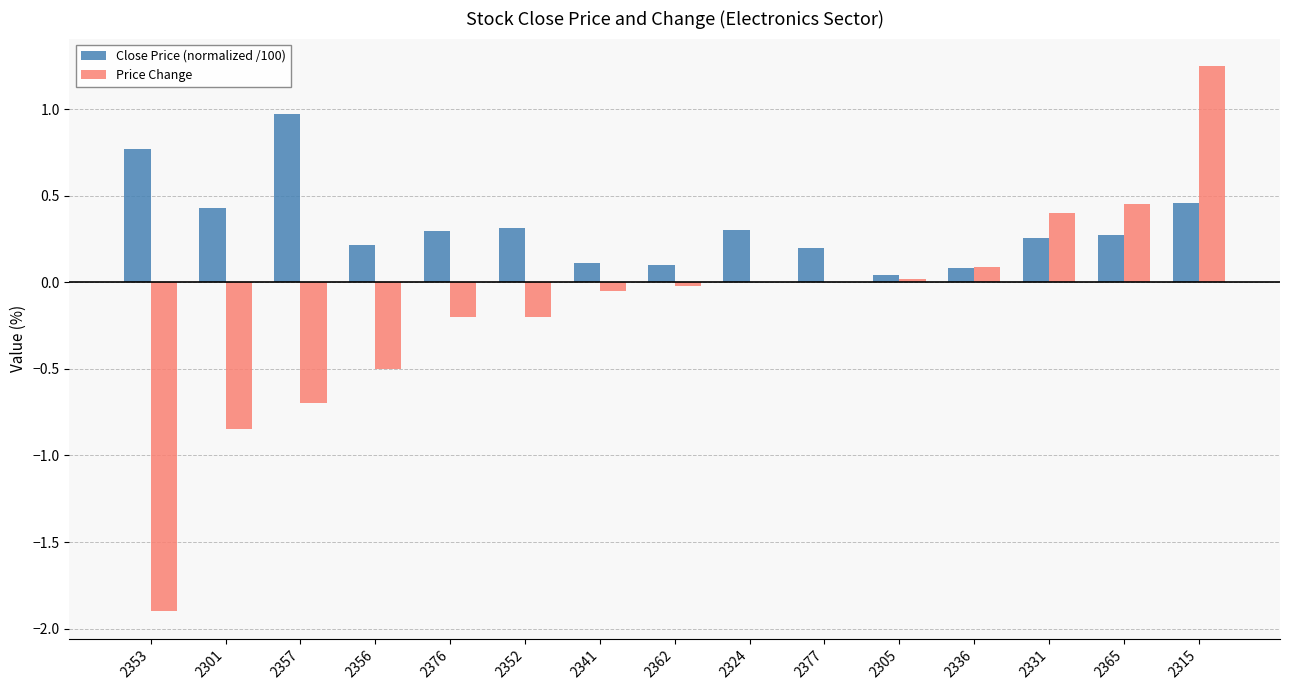

Which series changed the most between 2301 and 2365?

Price Change